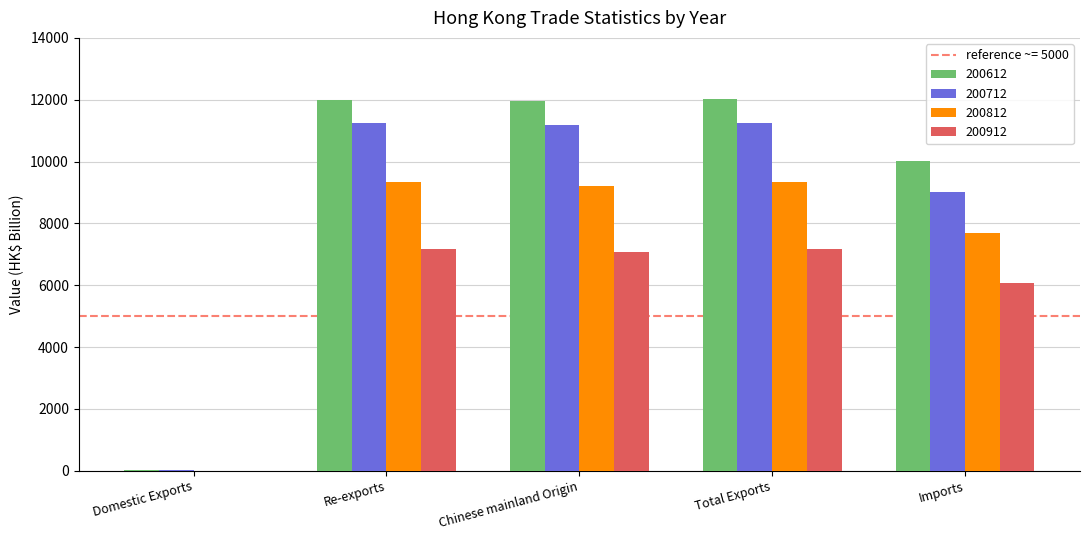

The 200812 series shows 2657.6 at Imports. True or false?

False